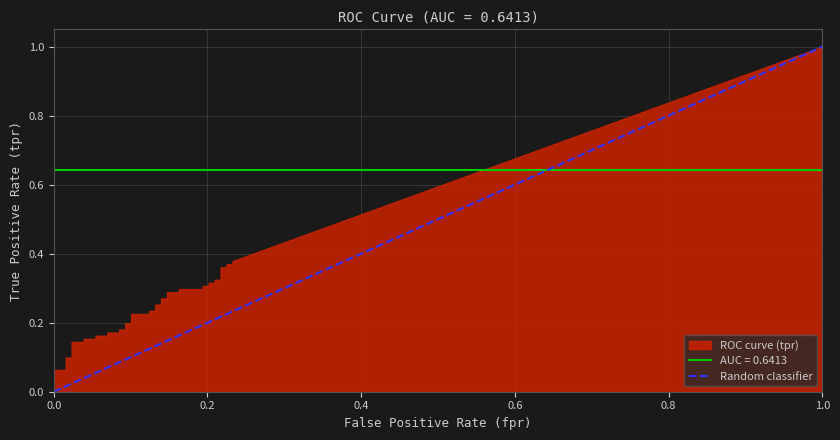

Count the values in the range 0 to 1.

2